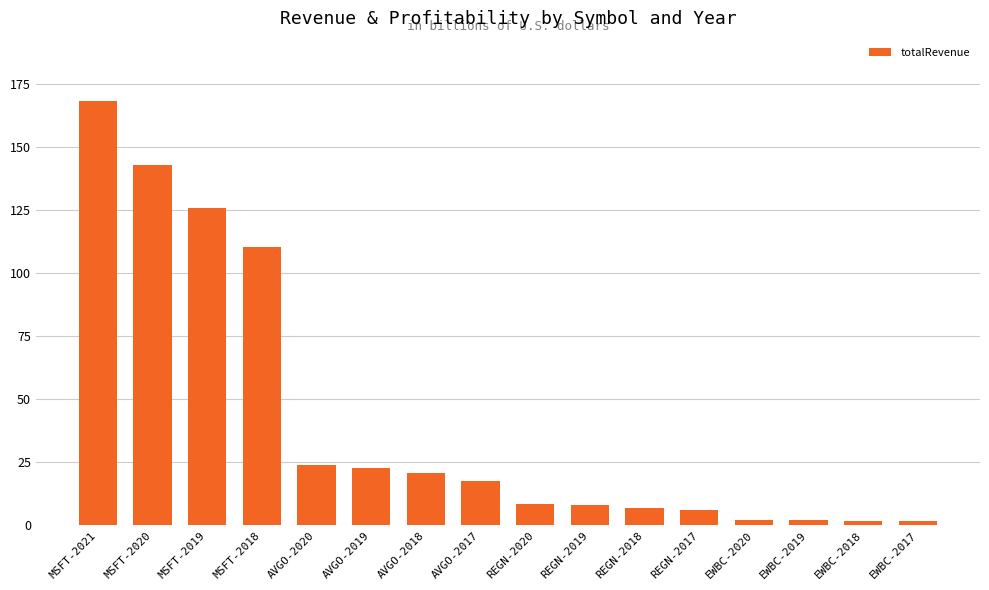

What position from the right is MSFT-2019?

14